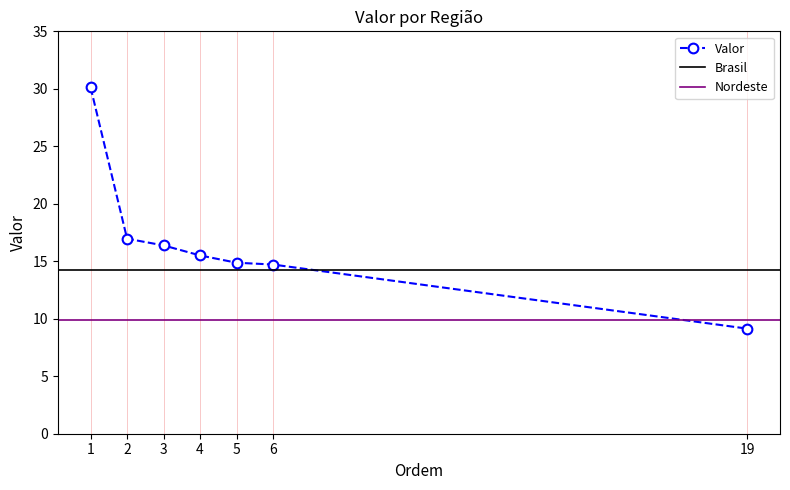

What is the value of the Valor point at the 7th from the left?

9.1